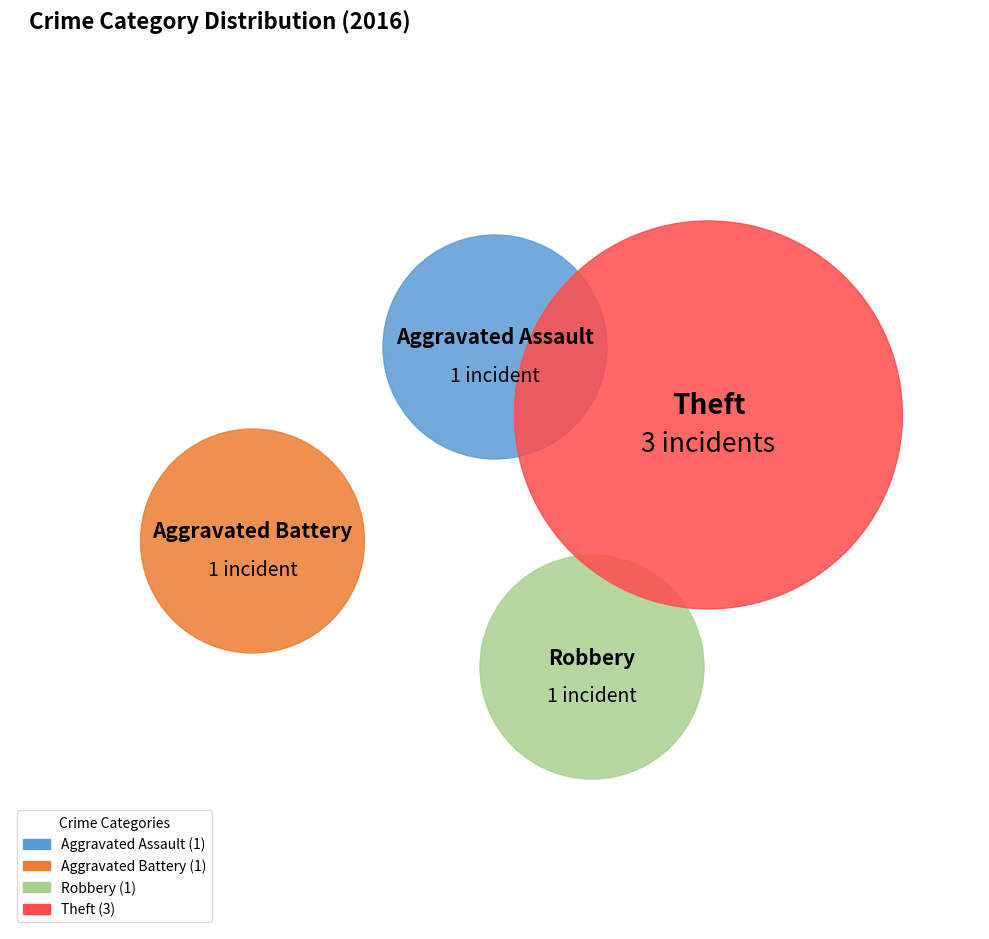

To the nearest percent, what is the difference between the largest and smallest slice percentages?

33%